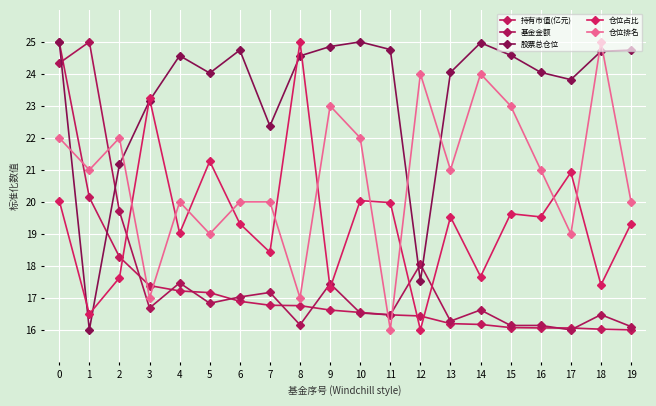

Reading right to left, transcribe all the data shown in this chart.

持有市值(亿元): 19=16.0	18=16.0	17=16.1	16=16.1	15=16.1	14=16.2	13=16.2	12=16.4	11=16.5	10=16.5	9=16.6	8=16.8	7=16.8	6=16.9	5=17.2	4=17.2	3=17.4	2=18.3	1=20.1	0=25.0
基金金额: 19=16.1	18=16.5	17=16.0	16=16.1	15=16.1	14=16.6	13=16.3	12=18.0	11=16.5	10=16.5	9=17.4	8=16.2	7=17.2	6=17.0	5=16.8	4=17.5	3=16.7	2=19.7	1=25.0	0=24.3
股票总仓位: 19=24.7	18=24.7	17=23.8	16=24.0	15=24.6	14=25.0	13=24.0	12=17.5	11=24.8	10=25.0	9=24.9	8=24.6	7=22.4	6=24.7	5=24.0	4=24.6	3=23.2	2=21.2	1=16.0	0=25.0
仓位占比: 19=19.3	18=17.4	17=20.9	16=19.5	15=19.6	14=17.7	13=19.5	12=16.0	11=20.0	10=20.0	9=17.3	8=25.0	7=18.4	6=19.3	5=21.3	4=19.0	3=23.2	2=17.6	1=16.5	0=20.0
仓位排名: 19=20.0	18=25.0	17=19.0	16=21.0	15=23.0	14=24.0	13=21.0	12=24.0	11=16.0	10=22.0	9=23.0	8=17.0	7=20.0	6=20.0	5=19.0	4=20.0	3=17.0	2=22.0	1=21.0	0=22.0